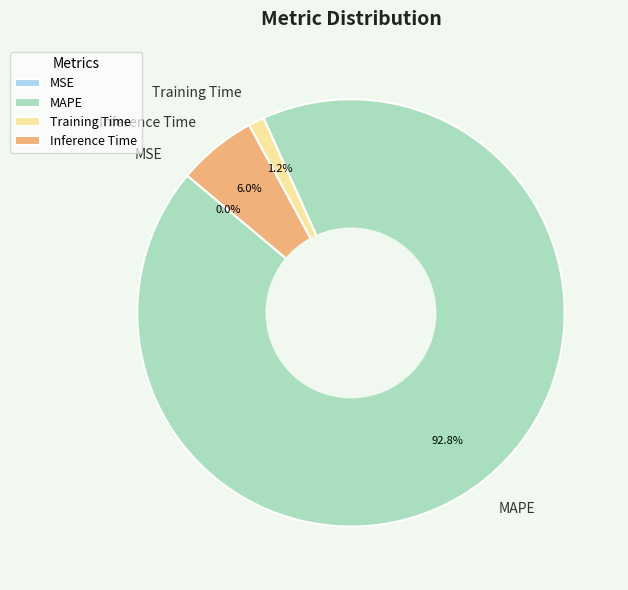

To the nearest percent, what portion does Training Time represent?

1%